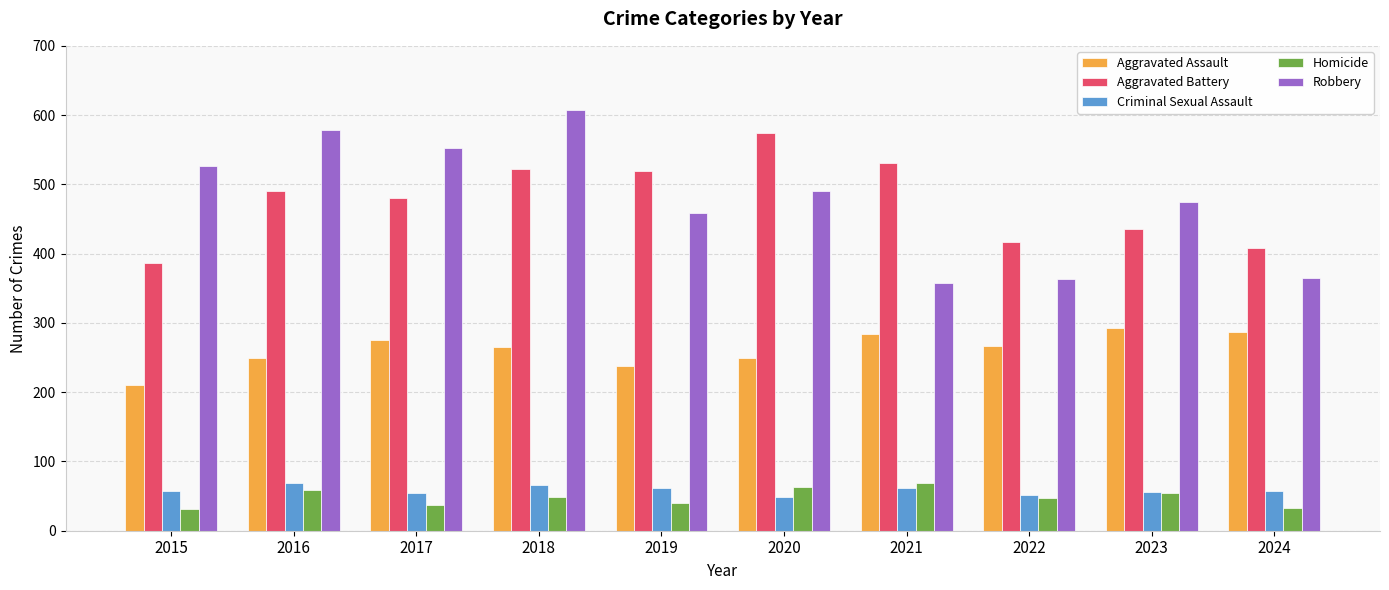

How many bars are there in total?

50